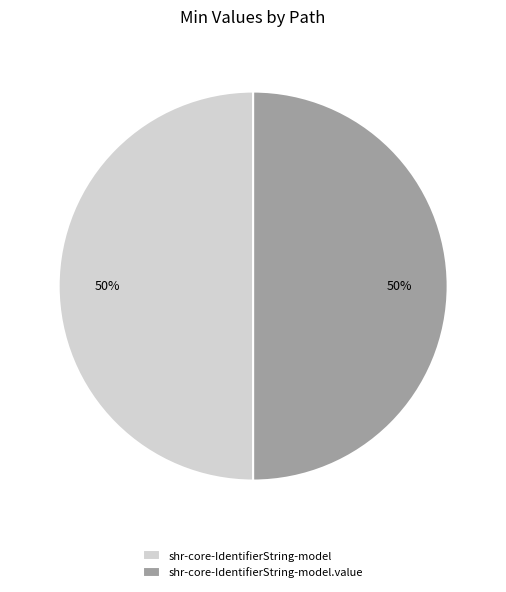

Combined, do shr-core-IdentifierString-model and shr-core-IdentifierString-model.value account for over 50%?

Yes